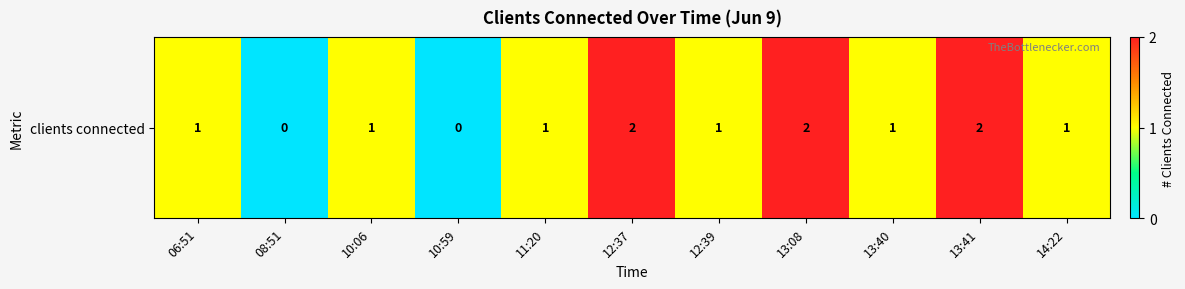

How many values are above zero?

9